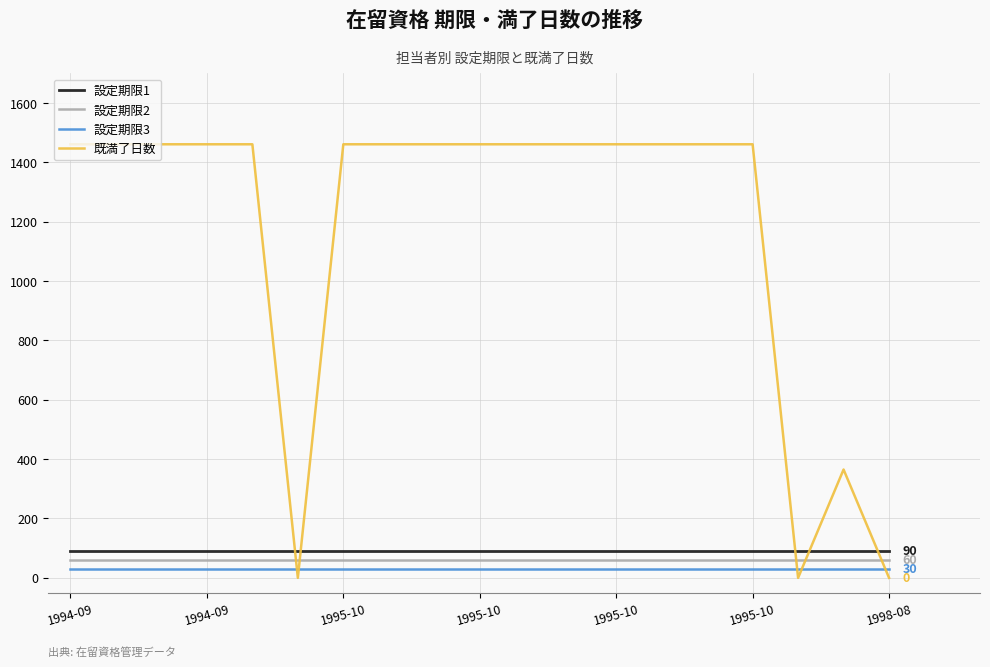

Which series has the widest spread of values?

既満了日数